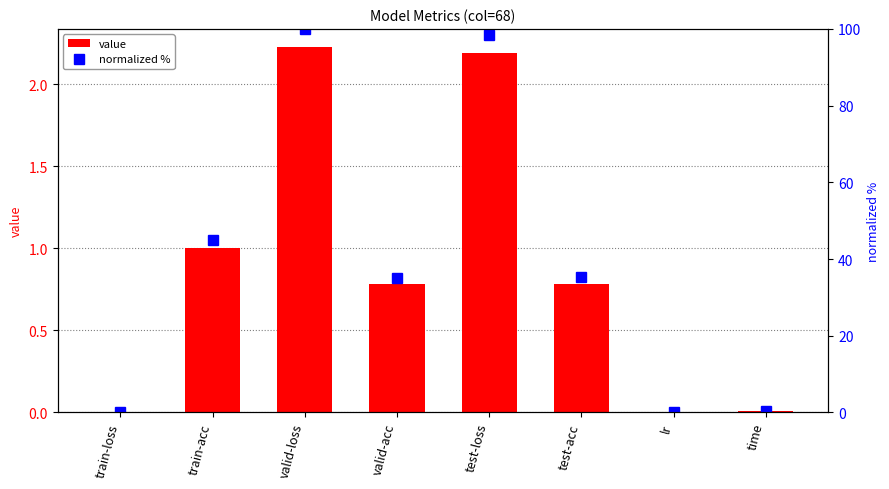

Is it true that normalized % equals 0.1 at lr?

False